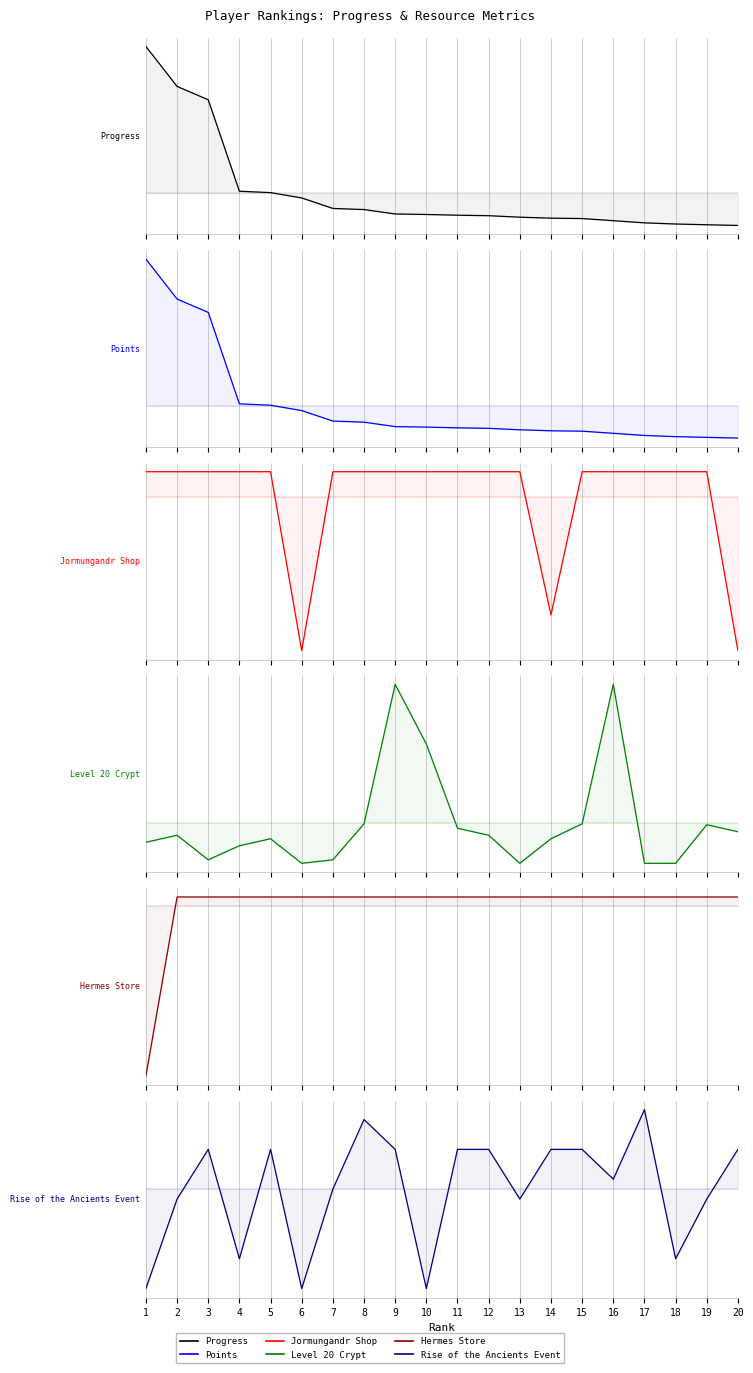

Reading left to right, transcribe all the data shown in this chart.

Progress: 0.8	0.6	0.5	0.0	0.0	-0.0	-0.1	-0.1	-0.1	-0.1	-0.1	-0.1	-0.1	-0.1	-0.1	-0.2	-0.2	-0.2	-0.2	-0.2
Points: 0.8	0.6	0.5	0.0	0.0	-0.0	-0.1	-0.1	-0.1	-0.1	-0.1	-0.1	-0.1	-0.1	-0.1	-0.2	-0.2	-0.2	-0.2	-0.2
Jormungandr Shop: 0.1	0.1	0.1	0.1	0.1	-0.9	0.1	0.1	0.1	0.1	0.1	0.1	0.1	-0.7	0.1	0.1	0.1	0.1	0.1	-0.9
Level 20 Crypt: -0.1	-0.1	-0.2	-0.1	-0.1	-0.2	-0.2	-0.0	0.8	0.4	-0.0	-0.1	-0.2	-0.1	-0.0	0.8	-0.2	-0.2	-0.0	-0.1
Hermes Store: -0.9	0.1	0.1	0.1	0.1	0.1	0.1	0.1	0.1	0.1	0.1	0.1	0.1	0.1	0.1	0.1	0.1	0.1	0.1	0.1
Rise of the Ancients Event: -0.6	-0.1	0.2	-0.4	0.2	-0.6	-0.0	0.4	0.2	-0.6	0.2	0.2	-0.1	0.2	0.2	0.1	0.4	-0.4	-0.1	0.2